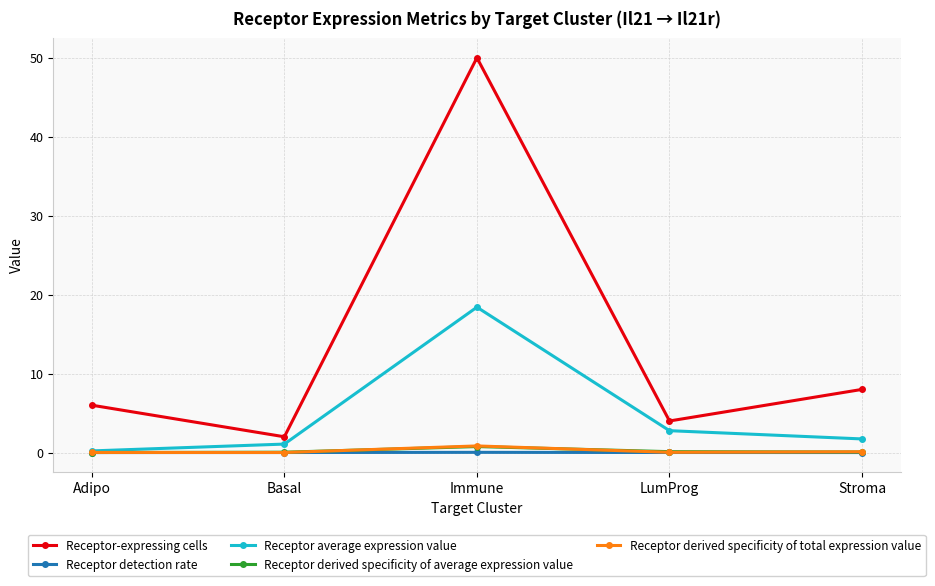

What is the maximum value shown in the chart?

50.0